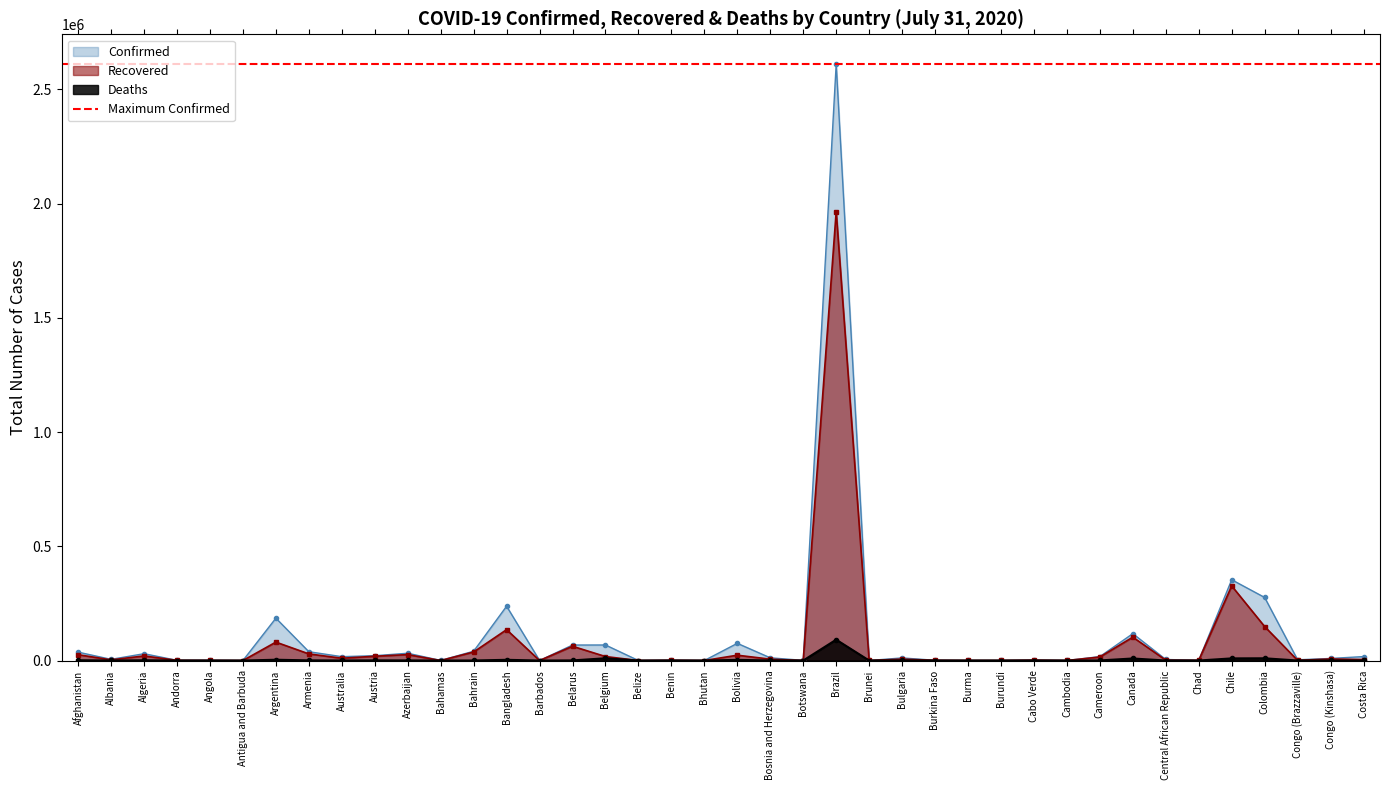

What is the total value across all series at Brunei?

282